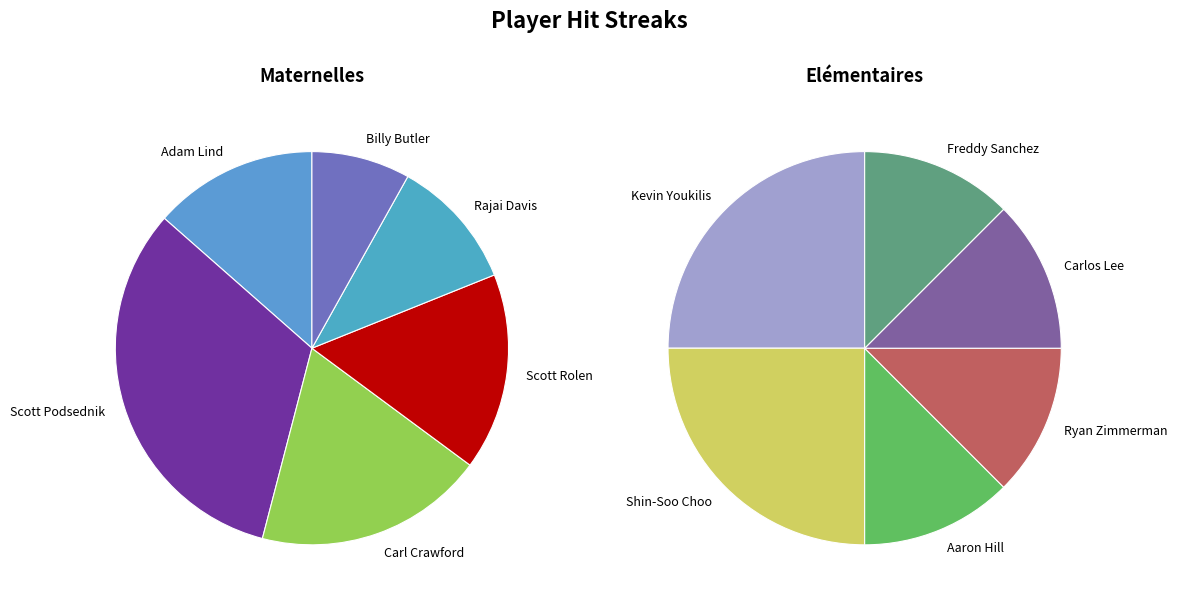

Approximately how many times larger is the value at Aaron Hill compared to Shin-Soo Choo?

0.5